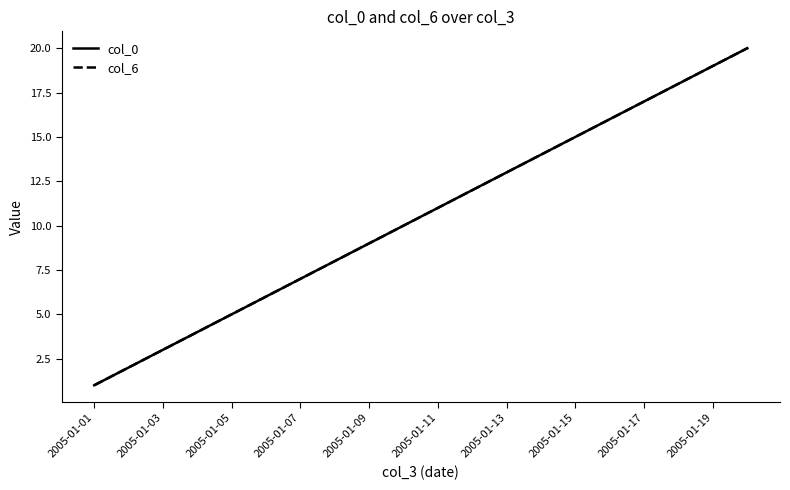

Is this an area chart (filled region under the line)?

No